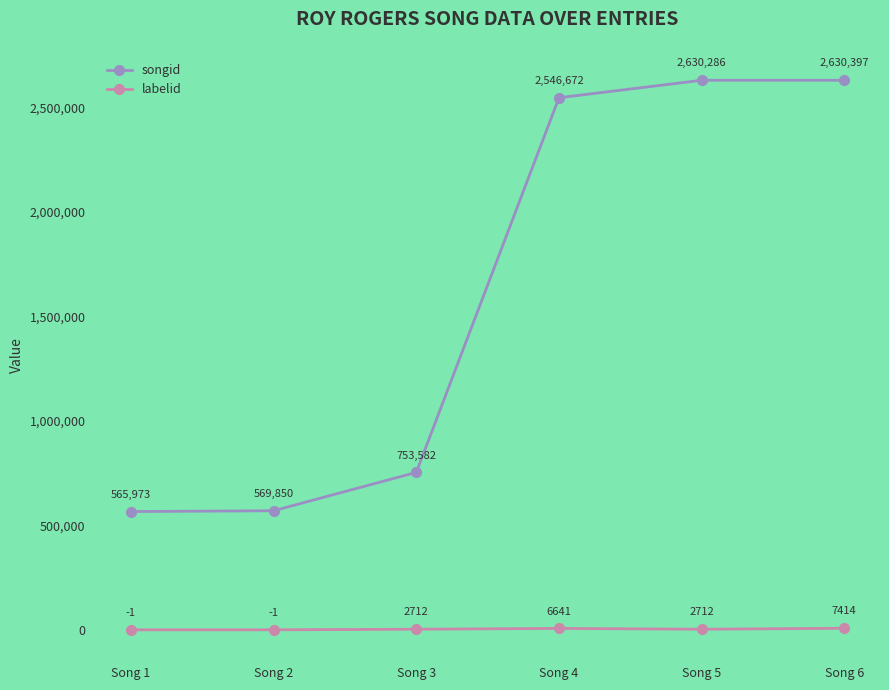

What are all the series names shown in the legend?

songid, labelid